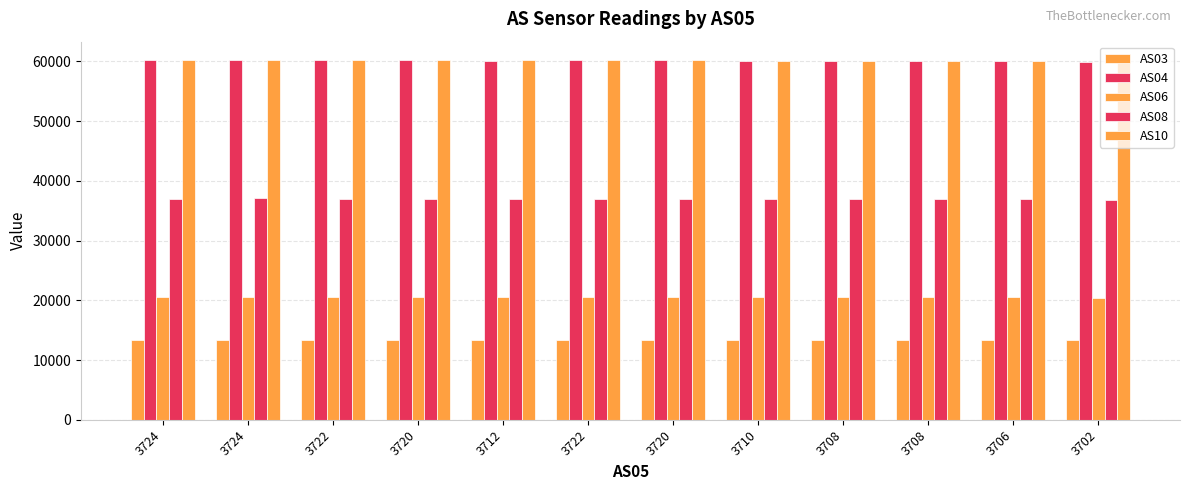

List the labels in order of AS03 value, smallest first.

3702, 3712, 3708, 3706, 3708, 3710, 3720, 3722, 3722, 3720, 3724, 3724